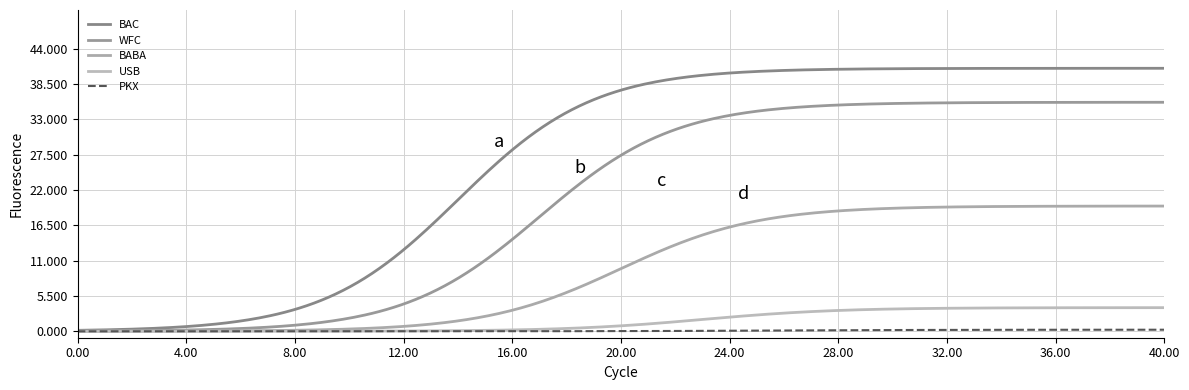

Does the chart have visible grid lines?

Yes